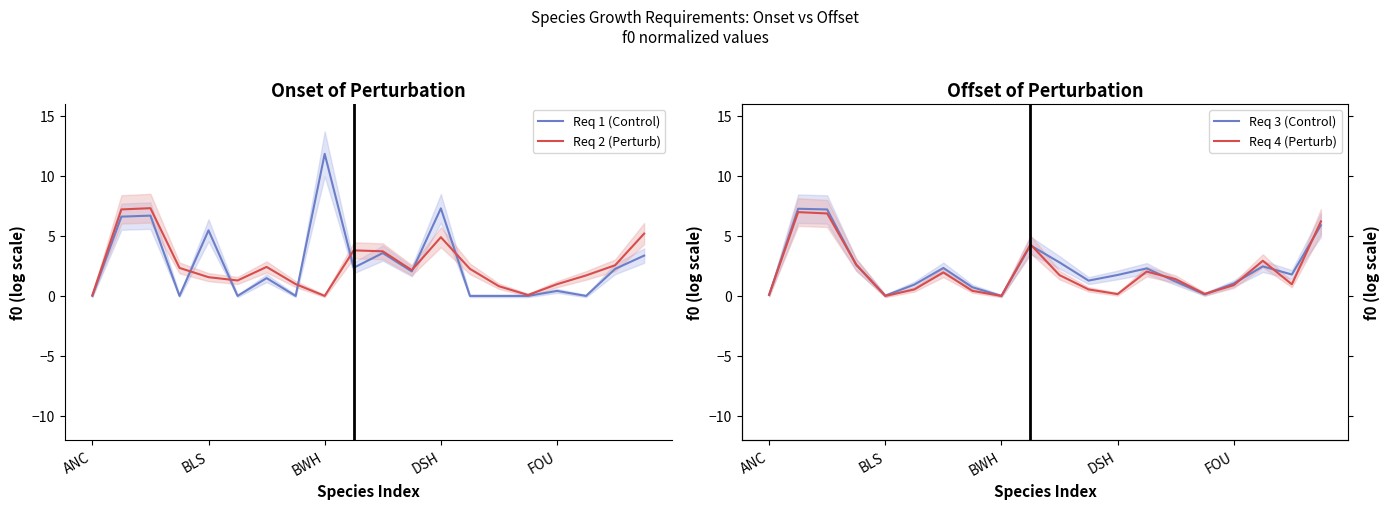

What is the highest value of the Req 2 (Perturb) series?

7.3